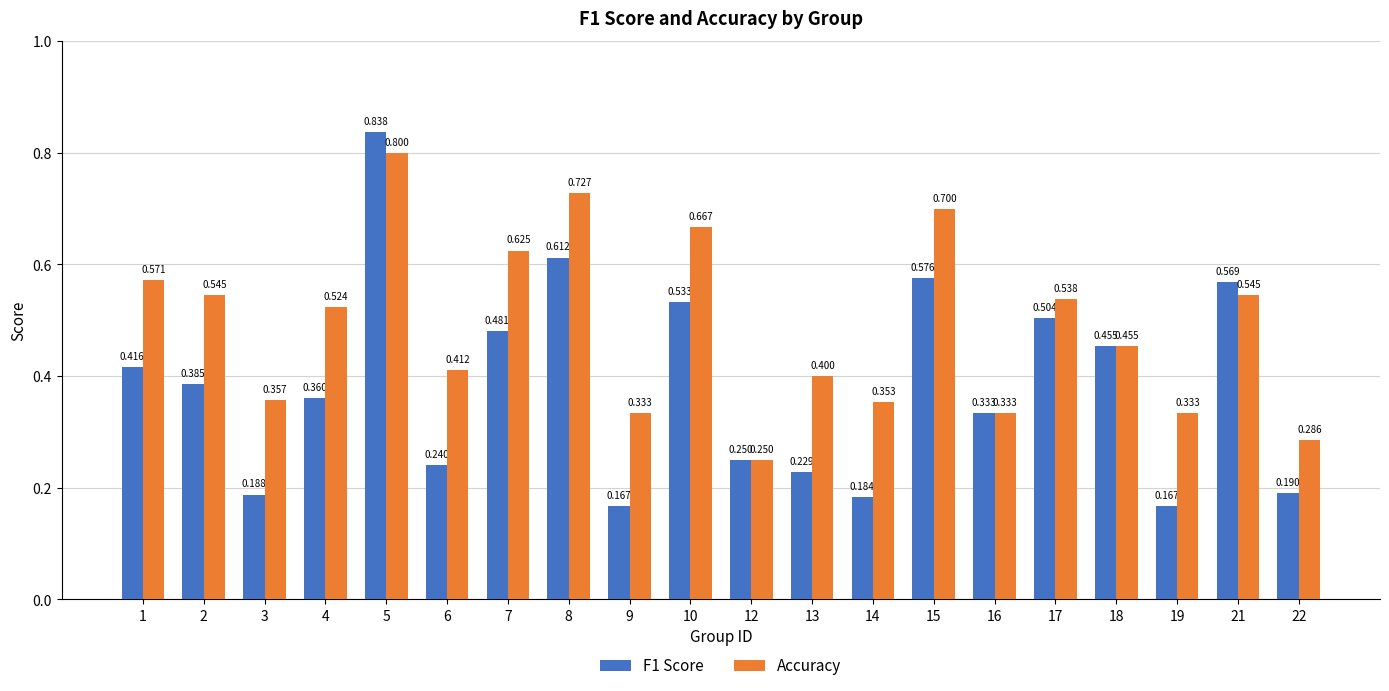

Count the number of data series in this chart.

2